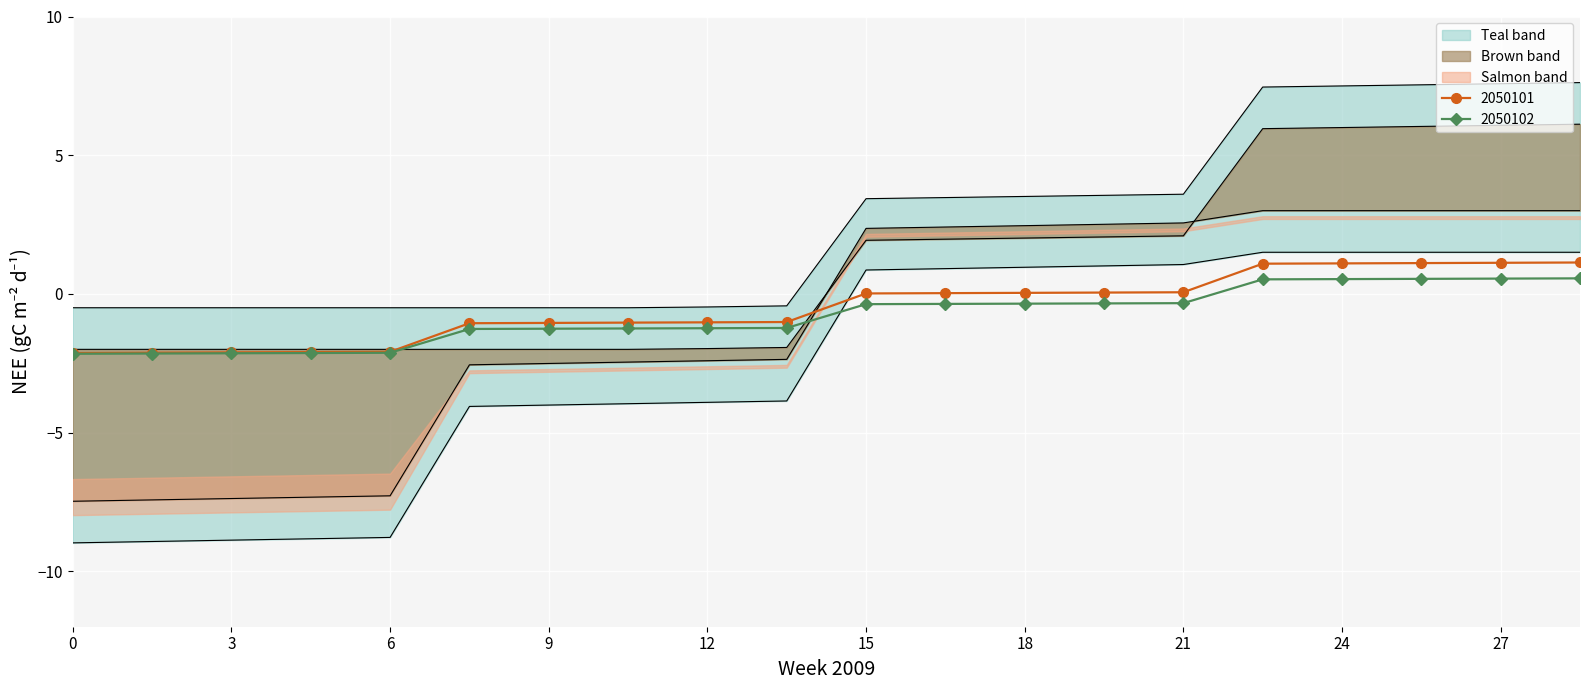

Is the value of 2050101 at 9 greater than the value of 2050102 at 3?

Yes